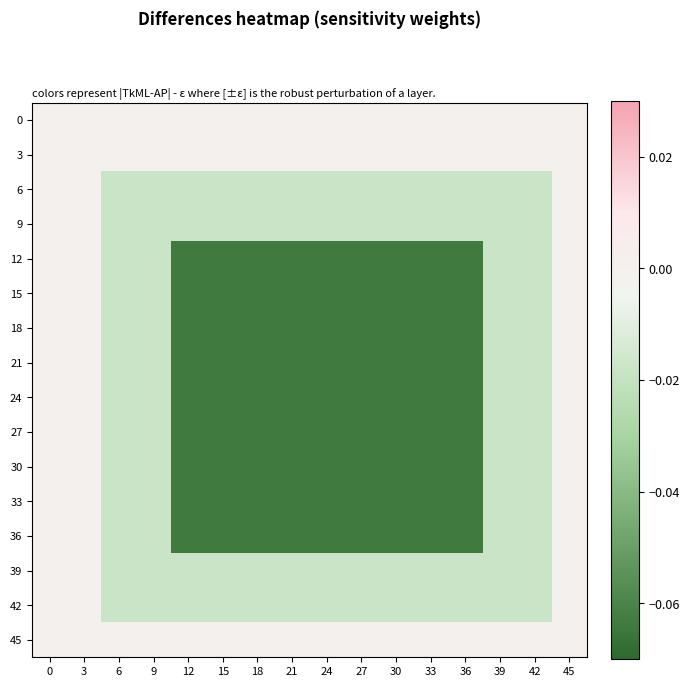

Reading right to left, list all the values displayed in this chart.

0: 45=0.0	42=0.0	39=0.0	36=0.0	33=0.0	30=0.0	27=0.0	24=0.0	21=0.0	18=0.0	15=0.0	12=0.0	9=0.0	6=0.0	3=0.0	0=0.0
3: 45=0.0	42=0.0	39=0.0	36=0.0	33=0.0	30=0.0	27=0.0	24=0.0	21=0.0	18=0.0	15=0.0	12=0.0	9=0.0	6=0.0	3=0.0	0=0.0
6: 45=0.0	42=-0.0	39=-0.0	36=-0.0	33=-0.0	30=-0.0	27=-0.0	24=-0.0	21=-0.0	18=-0.0	15=-0.0	12=-0.0	9=-0.0	6=-0.0	3=0.0	0=0.0
9: 45=0.0	42=-0.0	39=-0.0	36=-0.0	33=-0.0	30=-0.0	27=-0.0	24=-0.0	21=-0.0	18=-0.0	15=-0.0	12=-0.0	9=-0.0	6=-0.0	3=0.0	0=0.0
12: 45=0.0	42=-0.0	39=-0.0	36=-0.1	33=-0.1	30=-0.1	27=-0.1	24=-0.1	21=-0.1	18=-0.1	15=-0.1	12=-0.1	9=-0.0	6=-0.0	3=0.0	0=0.0
15: 45=0.0	42=-0.0	39=-0.0	36=-0.1	33=-0.1	30=-0.1	27=-0.1	24=-0.1	21=-0.1	18=-0.1	15=-0.1	12=-0.1	9=-0.0	6=-0.0	3=0.0	0=0.0
18: 45=0.0	42=-0.0	39=-0.0	36=-0.1	33=-0.1	30=-0.1	27=-0.1	24=-0.1	21=-0.1	18=-0.1	15=-0.1	12=-0.1	9=-0.0	6=-0.0	3=0.0	0=0.0
21: 45=0.0	42=-0.0	39=-0.0	36=-0.1	33=-0.1	30=-0.1	27=-0.1	24=-0.1	21=-0.1	18=-0.1	15=-0.1	12=-0.1	9=-0.0	6=-0.0	3=0.0	0=0.0
24: 45=0.0	42=-0.0	39=-0.0	36=-0.1	33=-0.1	30=-0.1	27=-0.1	24=-0.1	21=-0.1	18=-0.1	15=-0.1	12=-0.1	9=-0.0	6=-0.0	3=0.0	0=0.0
27: 45=0.0	42=-0.0	39=-0.0	36=-0.1	33=-0.1	30=-0.1	27=-0.1	24=-0.1	21=-0.1	18=-0.1	15=-0.1	12=-0.1	9=-0.0	6=-0.0	3=0.0	0=0.0
30: 45=0.0	42=-0.0	39=-0.0	36=-0.1	33=-0.1	30=-0.1	27=-0.1	24=-0.1	21=-0.1	18=-0.1	15=-0.1	12=-0.1	9=-0.0	6=-0.0	3=0.0	0=0.0
33: 45=0.0	42=-0.0	39=-0.0	36=-0.1	33=-0.1	30=-0.1	27=-0.1	24=-0.1	21=-0.1	18=-0.1	15=-0.1	12=-0.1	9=-0.0	6=-0.0	3=0.0	0=0.0
36: 45=0.0	42=-0.0	39=-0.0	36=-0.1	33=-0.1	30=-0.1	27=-0.1	24=-0.1	21=-0.1	18=-0.1	15=-0.1	12=-0.1	9=-0.0	6=-0.0	3=0.0	0=0.0
39: 45=0.0	42=-0.0	39=-0.0	36=-0.0	33=-0.0	30=-0.0	27=-0.0	24=-0.0	21=-0.0	18=-0.0	15=-0.0	12=-0.0	9=-0.0	6=-0.0	3=0.0	0=0.0
42: 45=0.0	42=-0.0	39=-0.0	36=-0.0	33=-0.0	30=-0.0	27=-0.0	24=-0.0	21=-0.0	18=-0.0	15=-0.0	12=-0.0	9=-0.0	6=-0.0	3=0.0	0=0.0
45: 45=0.0	42=0.0	39=0.0	36=0.0	33=0.0	30=0.0	27=0.0	24=0.0	21=0.0	18=0.0	15=0.0	12=0.0	9=0.0	6=0.0	3=0.0	0=0.0